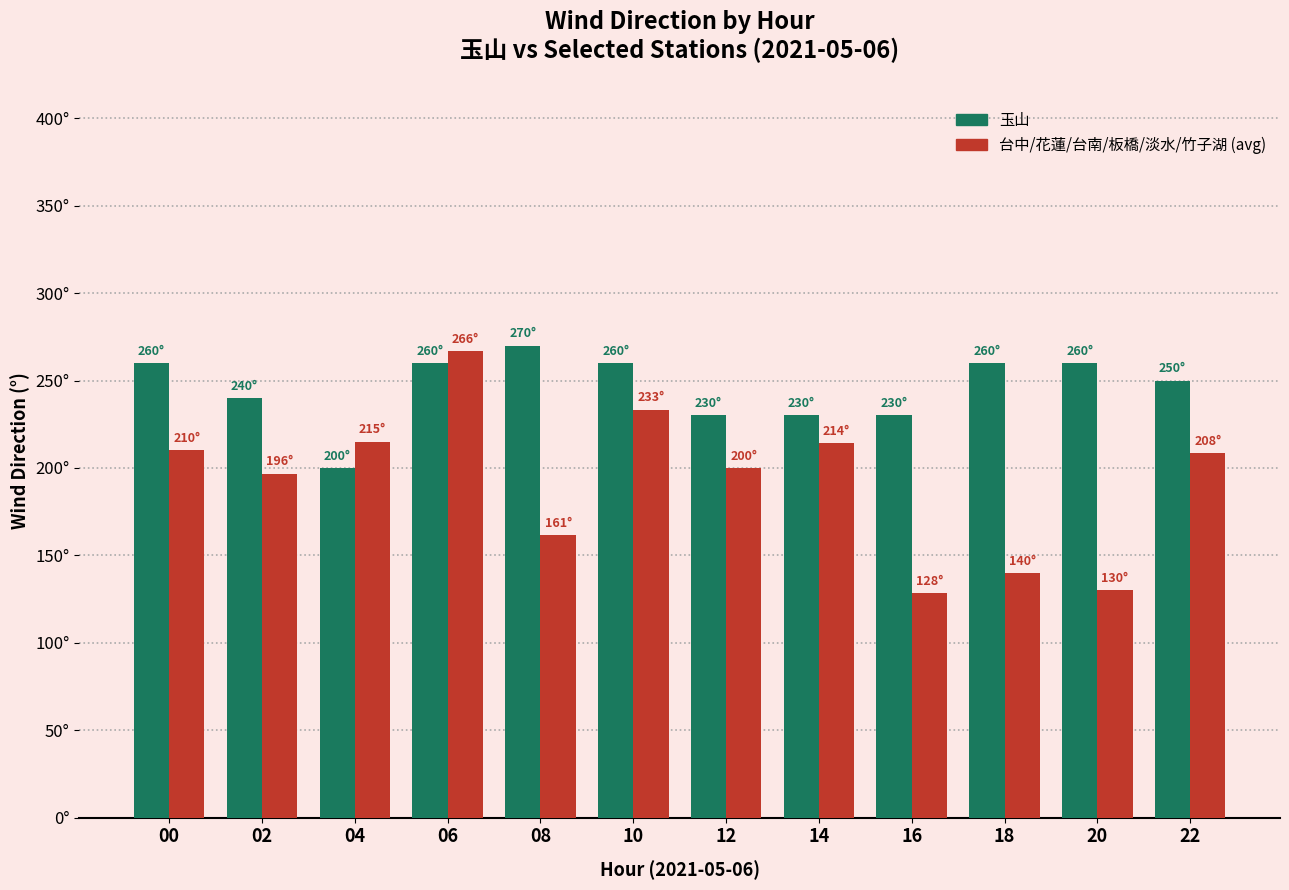

Where is 玉山 nearest to the value 235?

02